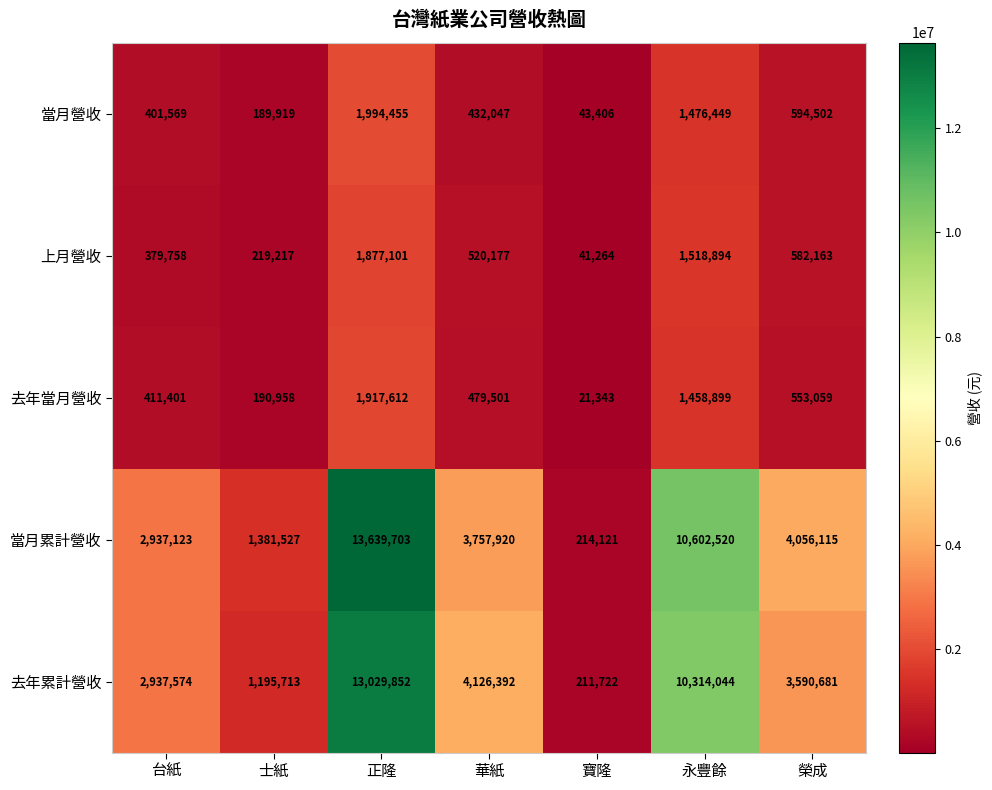

Rank the series by their maximum value, from highest to lowest.

當月累計營收, 去年累計營收, 當月營收, 去年當月營收, 上月營收